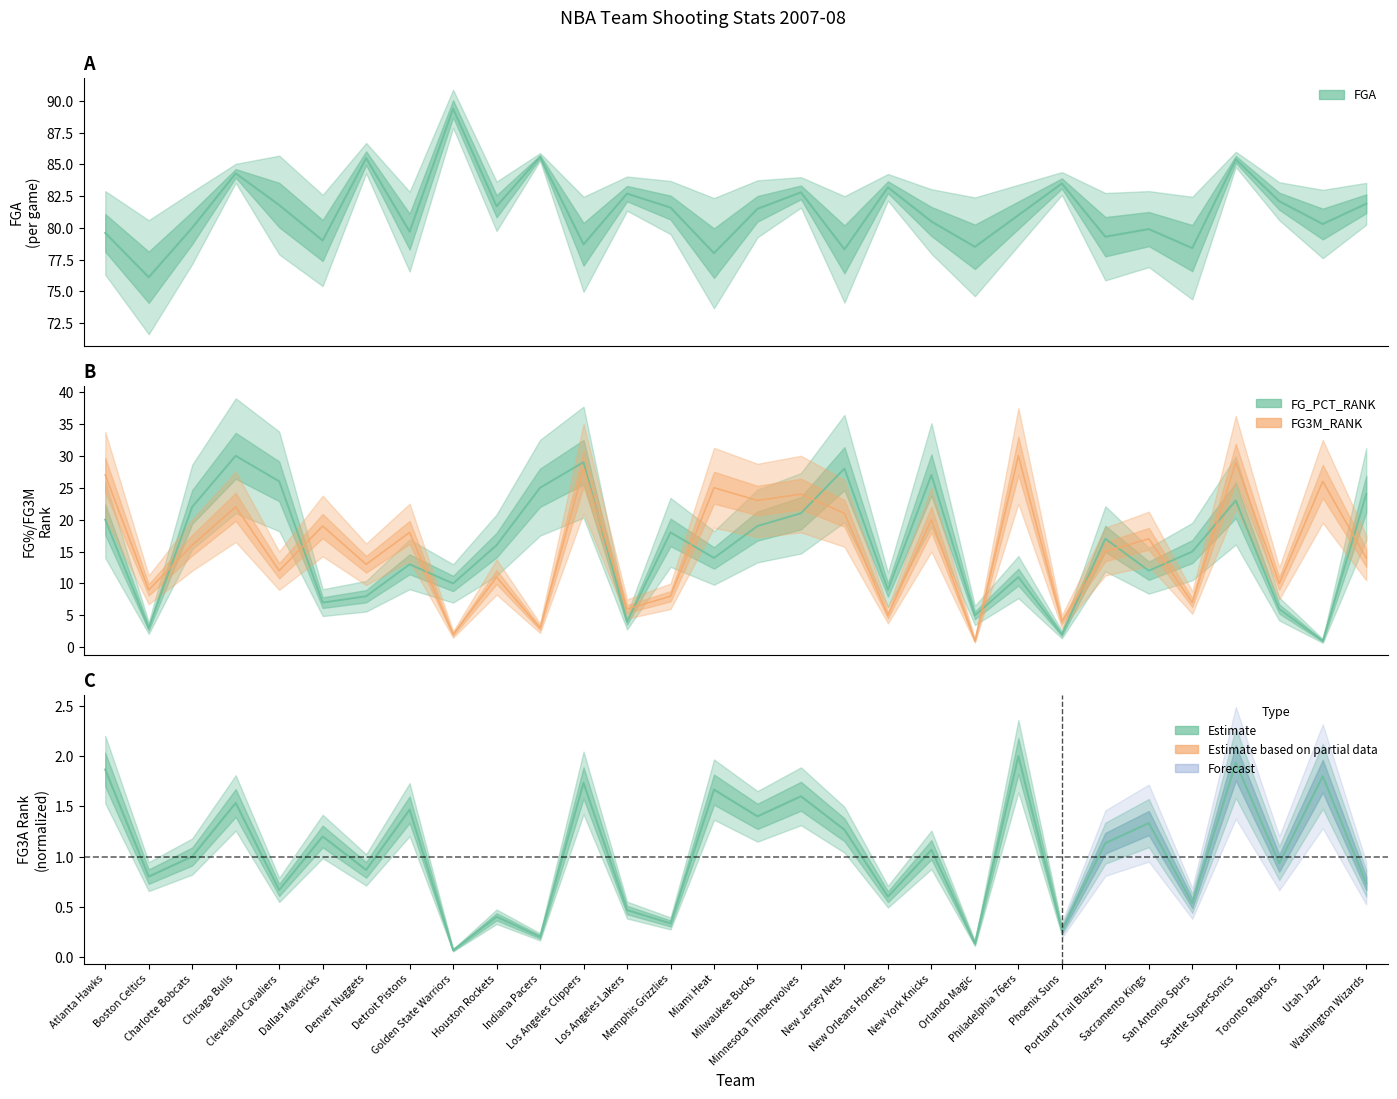

How many values in the FG3M_RANK series are below 16?

15